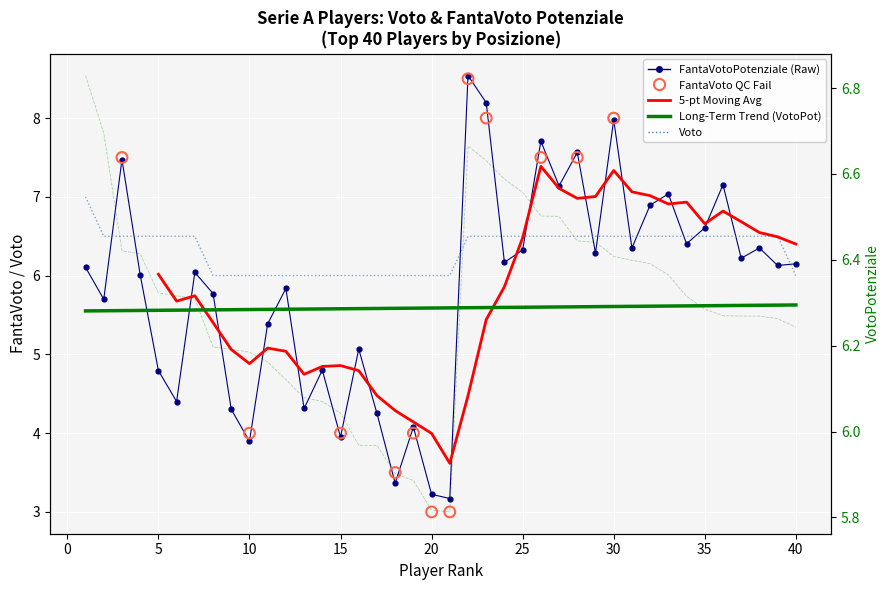

Which series has the widest spread of Y values?

FantaVotoPotenziale